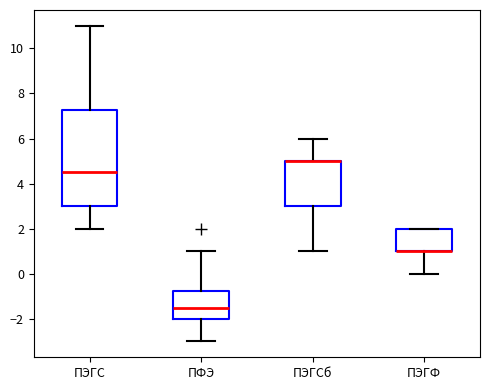

Which box is the tallest, from its lower edge to its upper edge?

ПЭГС